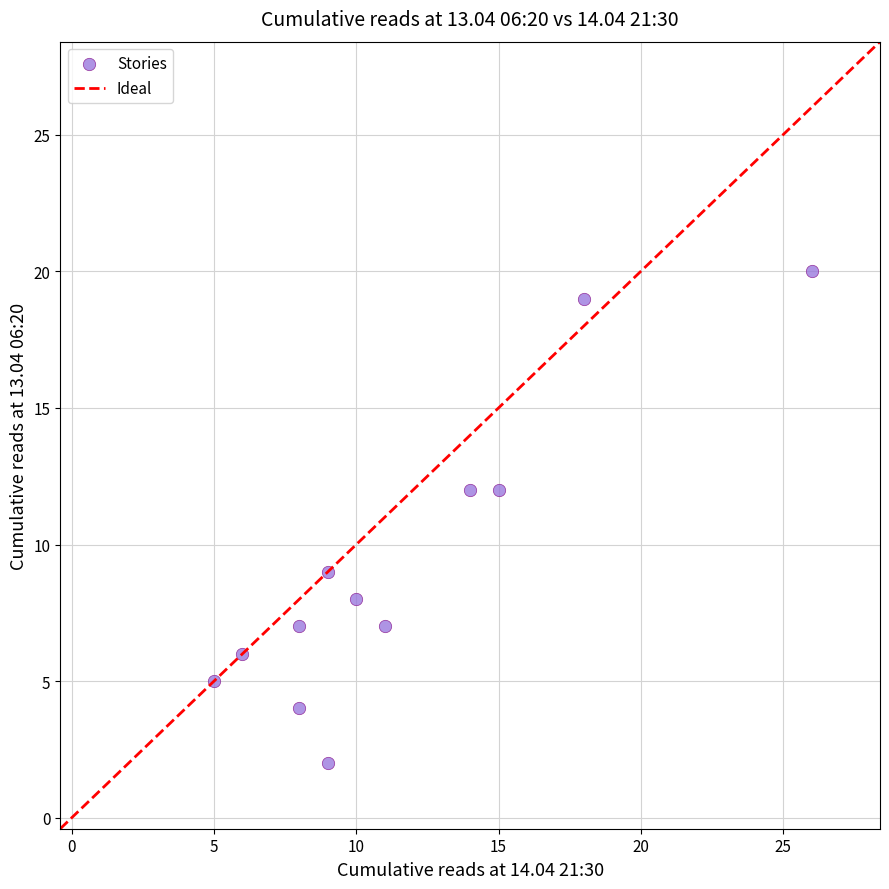

What is the average X value?

12